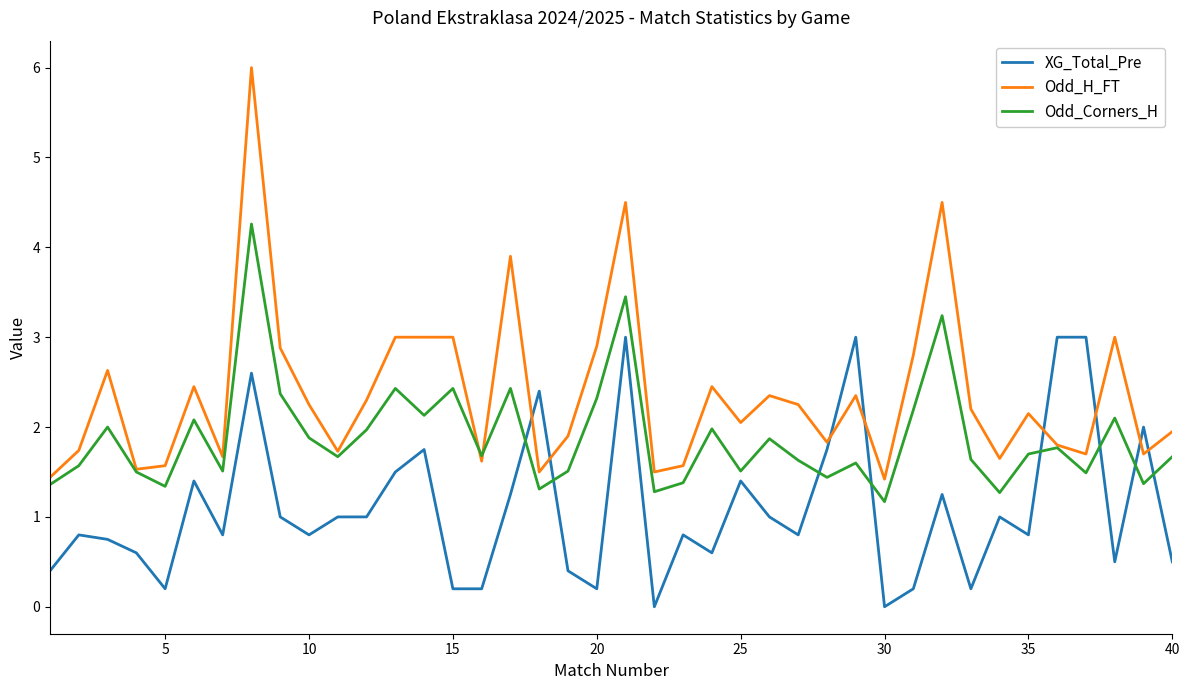

Which series has the largest range (max minus min)?

Odd_H_FT